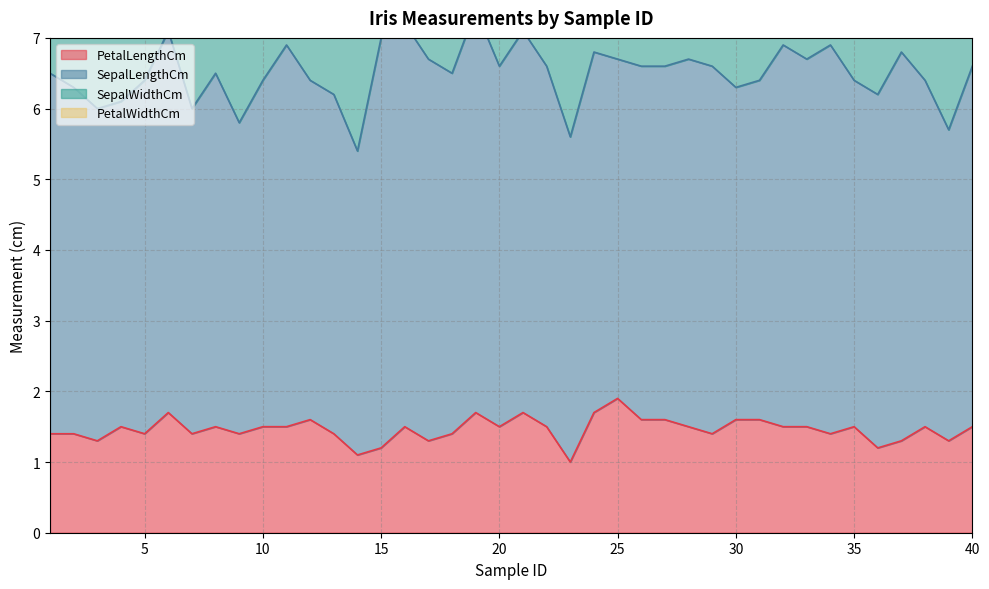

Rank the series by their average value, from lowest to highest.

PetalWidthCm, PetalLengthCm, SepalWidthCm, SepalLengthCm